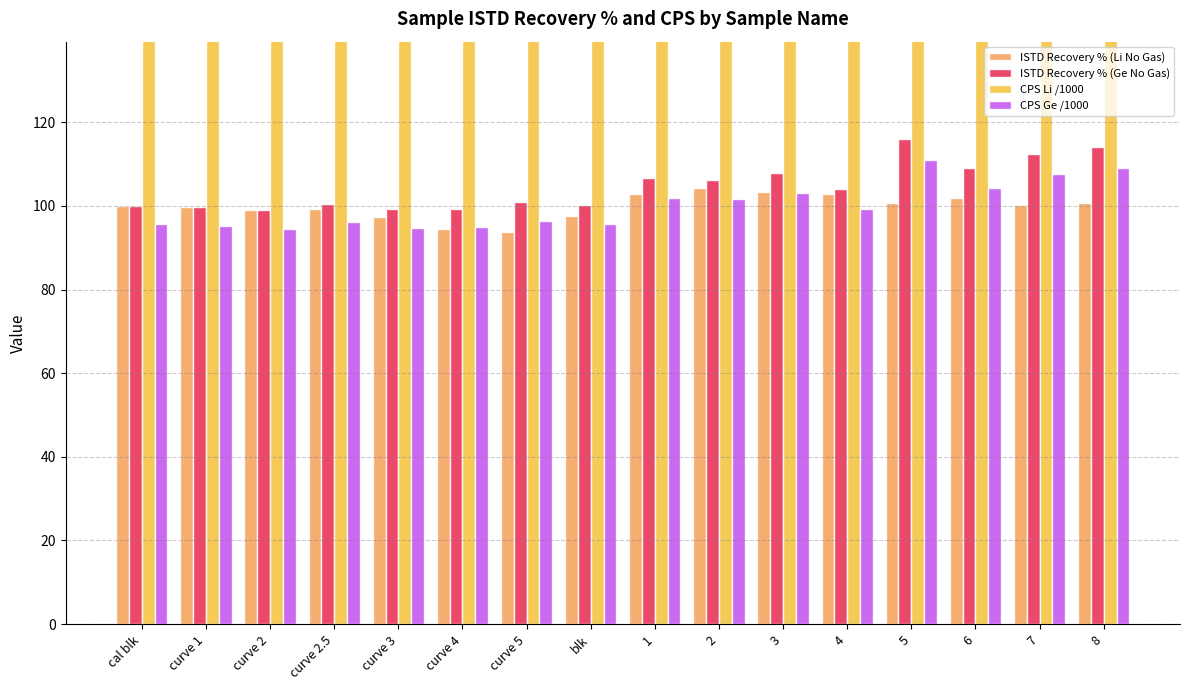

The value of ISTD Recovery % (Li No Gas) at curve 4 is 94.5. True or false?

True